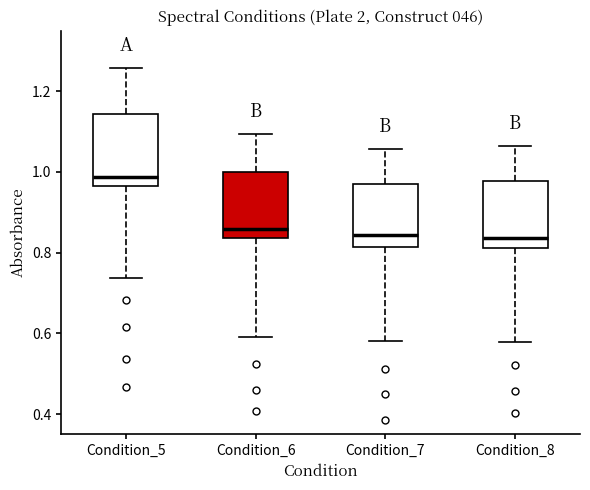

Reading left to right, transcribe this box plot: for each box, give where its median line is, the range the box spans, and where its two whiskers end, as read against the y-axis. The values are not printed on the chart, so give them approximately, as read against the axis.

Condition_5: median 0.98, box 0.96 to 1.14, whiskers 0.74 to 1.26
Condition_6: median 0.86, box 0.84 to 1.00, whiskers 0.60 to 1.10
Condition_7: median 0.84, box 0.82 to 0.98, whiskers 0.58 to 1.06
Condition_8: median 0.84, box 0.82 to 0.98, whiskers 0.58 to 1.06